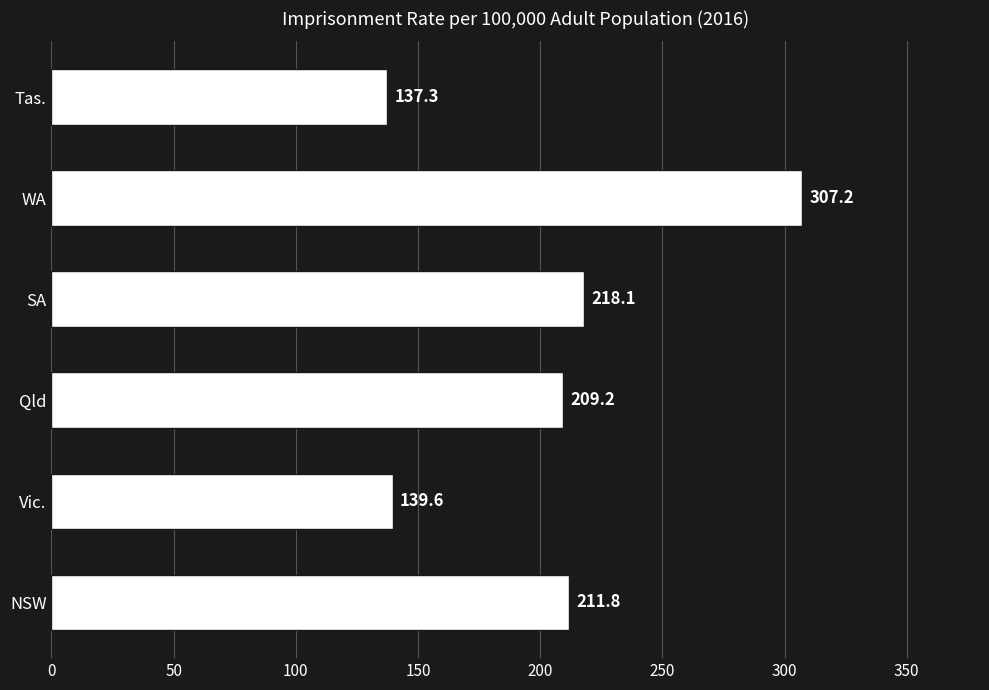

What is the difference between the maximum and minimum values?

169.9